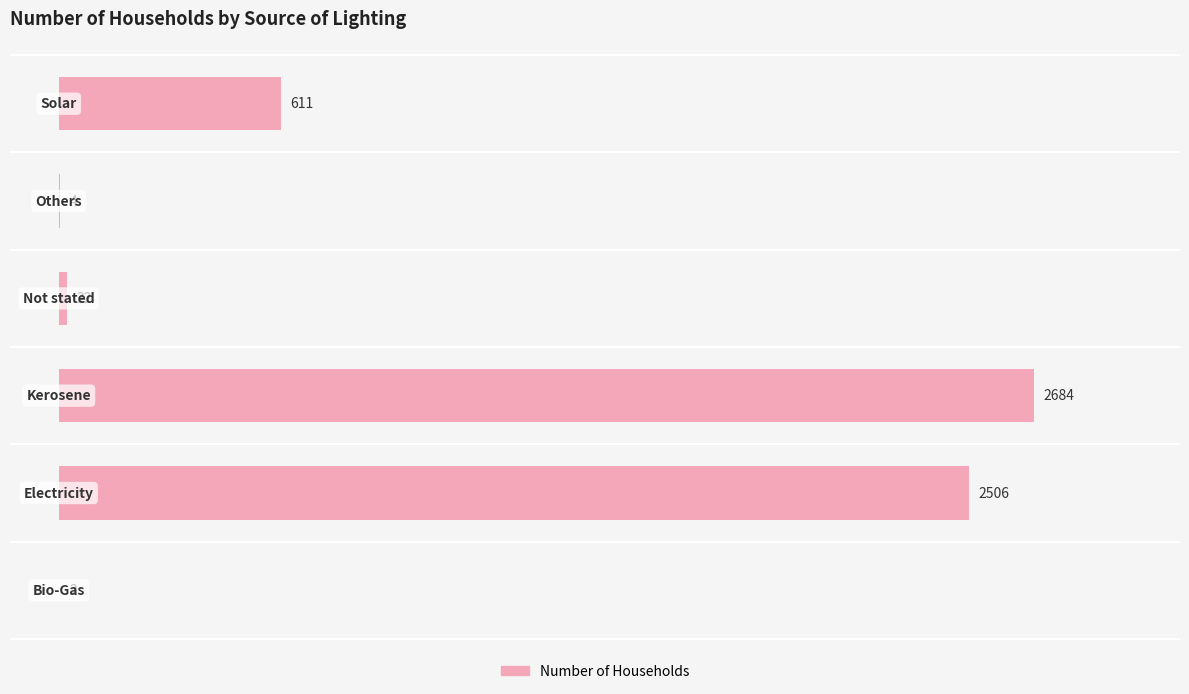

Are the bars grouped side by side (vs. stacked)?

No